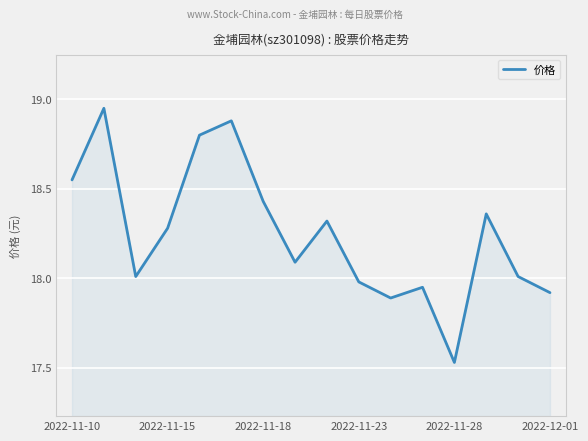

What is the difference between the maximum and minimum values?

1.4